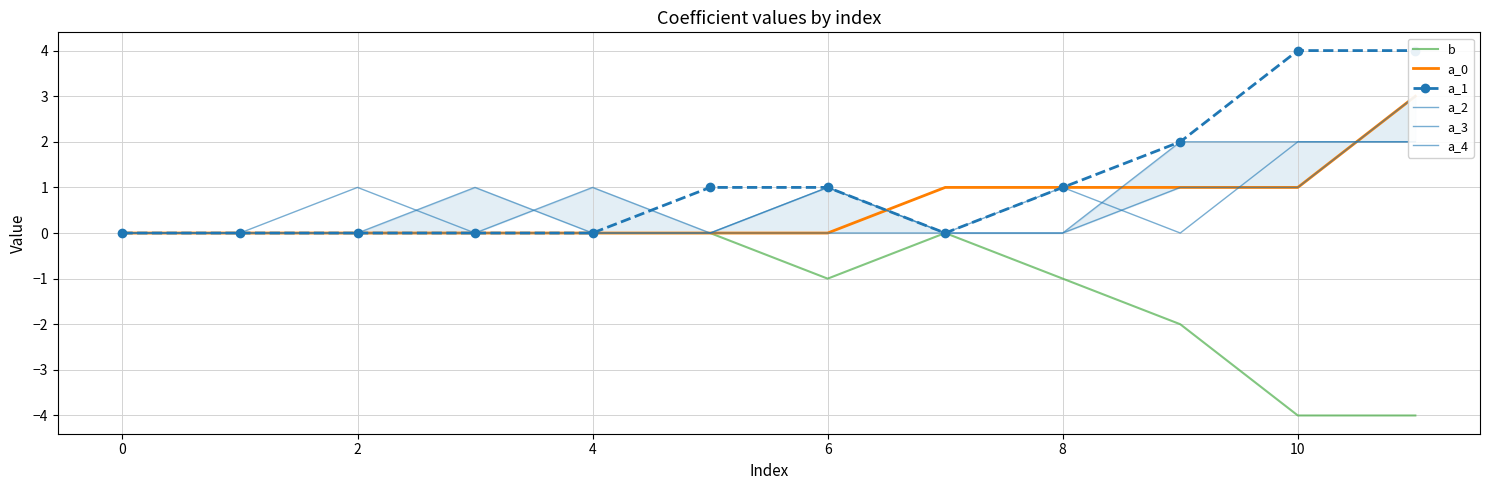

Count the a_4 values in the range 0 to 1.

10